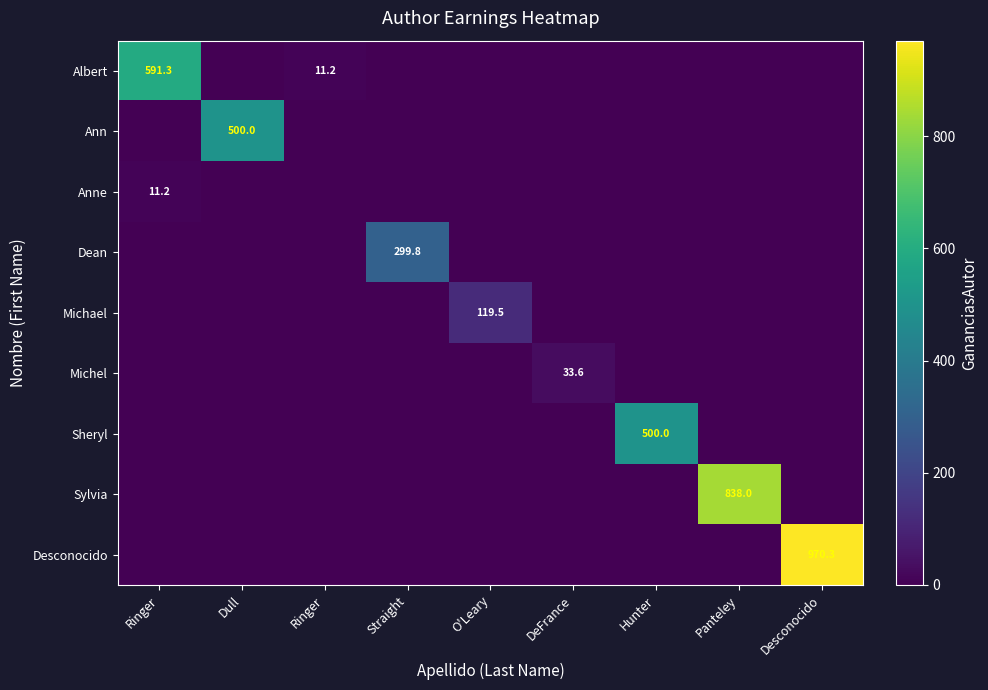

The value of Albert at Straight is 0.0. True or false?

True